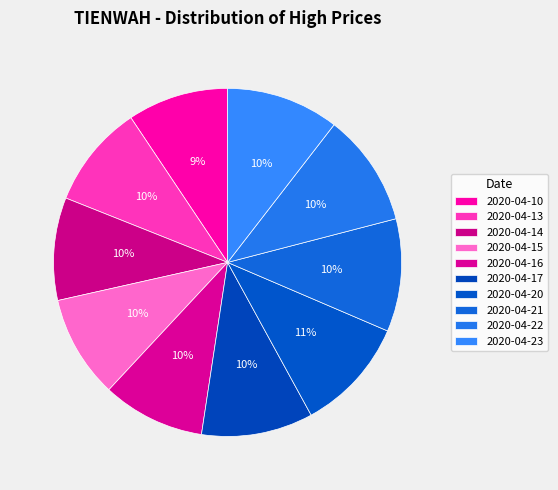

Between 2020-04-16 and 2020-04-10, which is larger?

2020-04-16